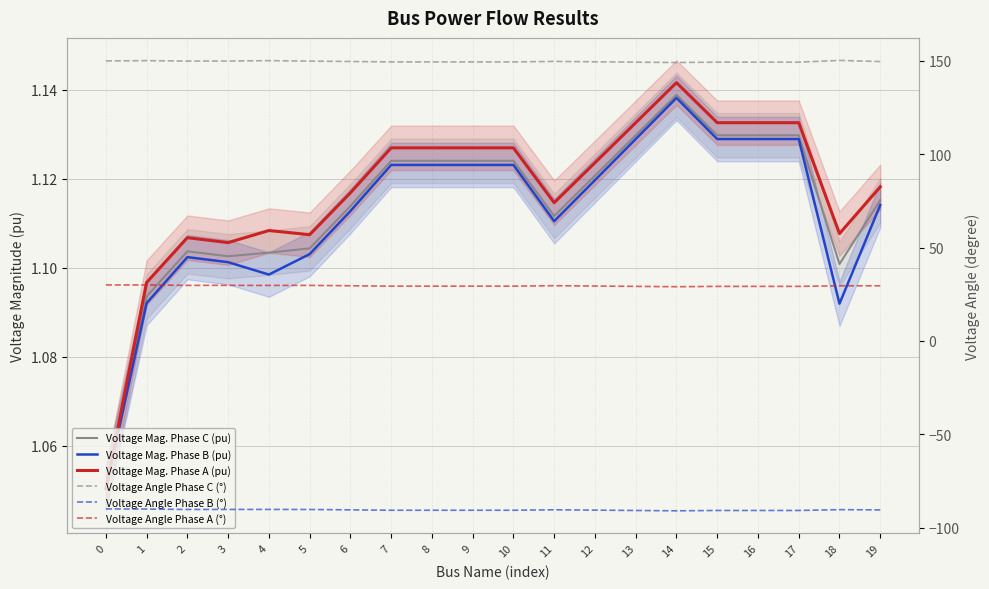

What is the value of the Voltage Mag. Phase C (pu) point at the 17th from the left?

1.1